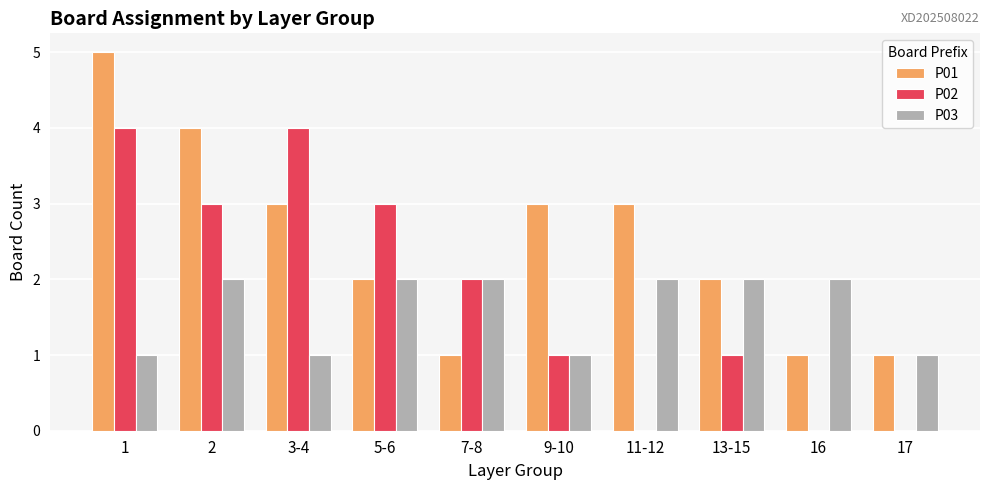

Is it true that P02 equals 1 at 9-10?

True